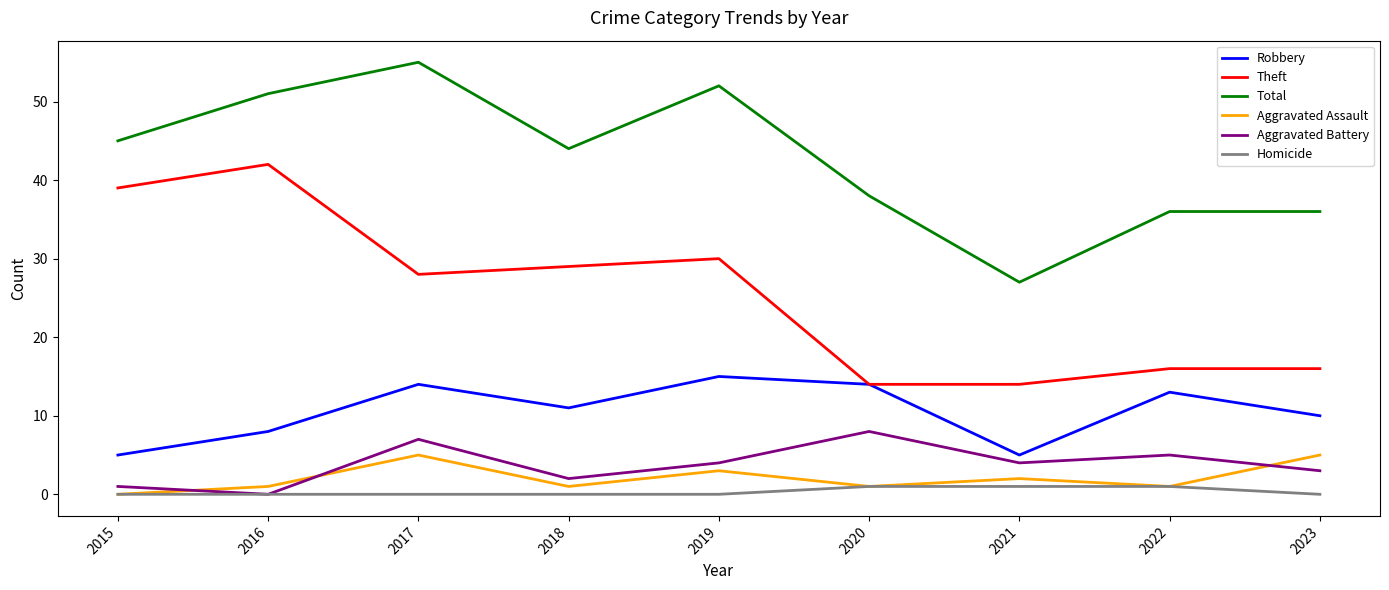

Which series has the largest total across all categories?

Total